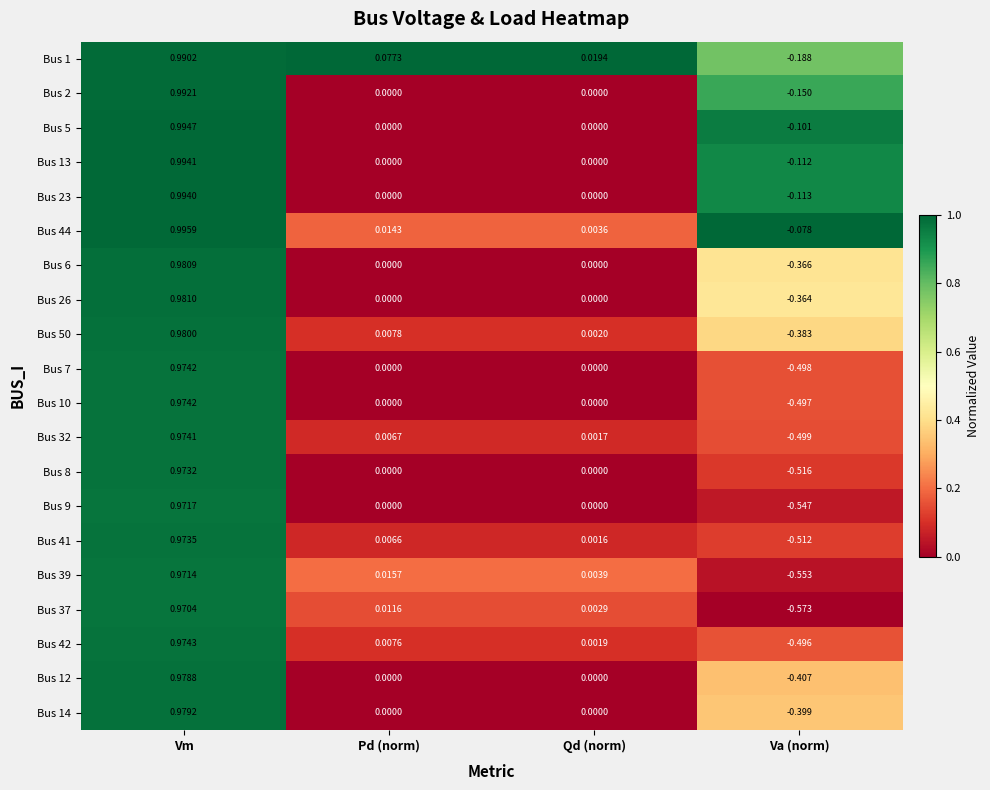

At how many categories does at least one series exceed 0?

3